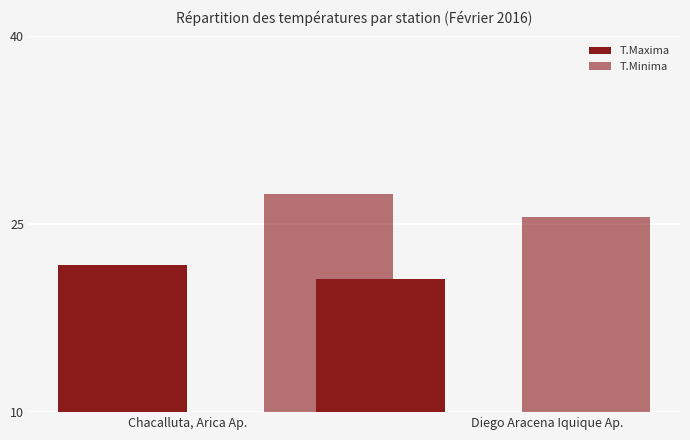

At Diego Aracena Iquique Ap., list the series in order from smallest to largest.

T.Maxima, T.Minima